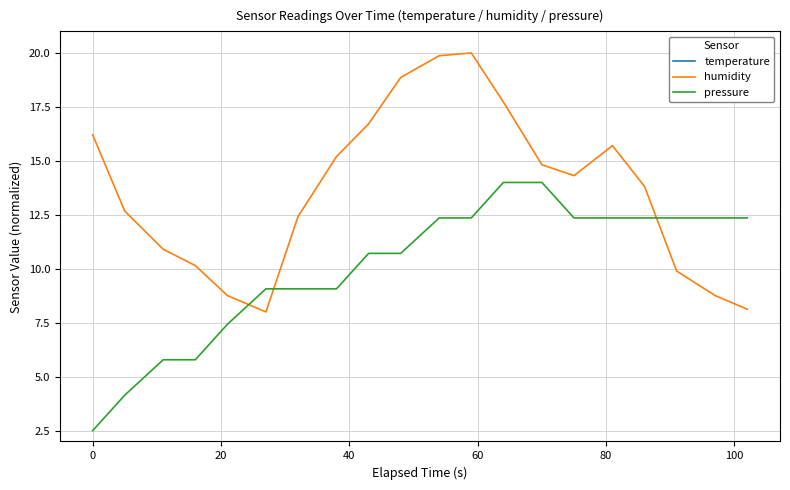

Reading left to right, extract all data points from this chart.

temperature: 25.7	25.7	25.7	25.7	25.8	25.8	25.8	25.8	25.8	25.8	25.9	25.9	25.9	25.9	25.9	25.9	25.9	25.9	25.9	25.9	26.0	26.0	26.0	26.0	26.0	26.0	26.0	26.0	26.0	26.0	26.0	26.0	26.0	26.0	26.0	26.0	26.0	26.0	26.0	26.0
humidity: 16.2	16.2	12.7	12.7	10.9	10.9	10.1	10.1	8.8	8.8	8.0	8.0	12.4	12.4	15.2	15.2	16.7	16.7	18.9	18.9	19.9	19.9	20.0	20.0	17.7	17.7	14.8	14.8	14.3	14.3	15.7	15.7	13.8	13.8	9.9	9.9	8.8	8.8	8.1	8.1
pressure: 2.5	2.5	4.1	4.1	5.8	5.8	5.8	5.8	7.4	7.4	9.1	9.1	9.1	9.1	9.1	9.1	10.7	10.7	10.7	10.7	12.4	12.4	12.4	12.4	14.0	14.0	14.0	14.0	12.4	12.4	12.4	12.4	12.4	12.4	12.4	12.4	12.4	12.4	12.4	12.4